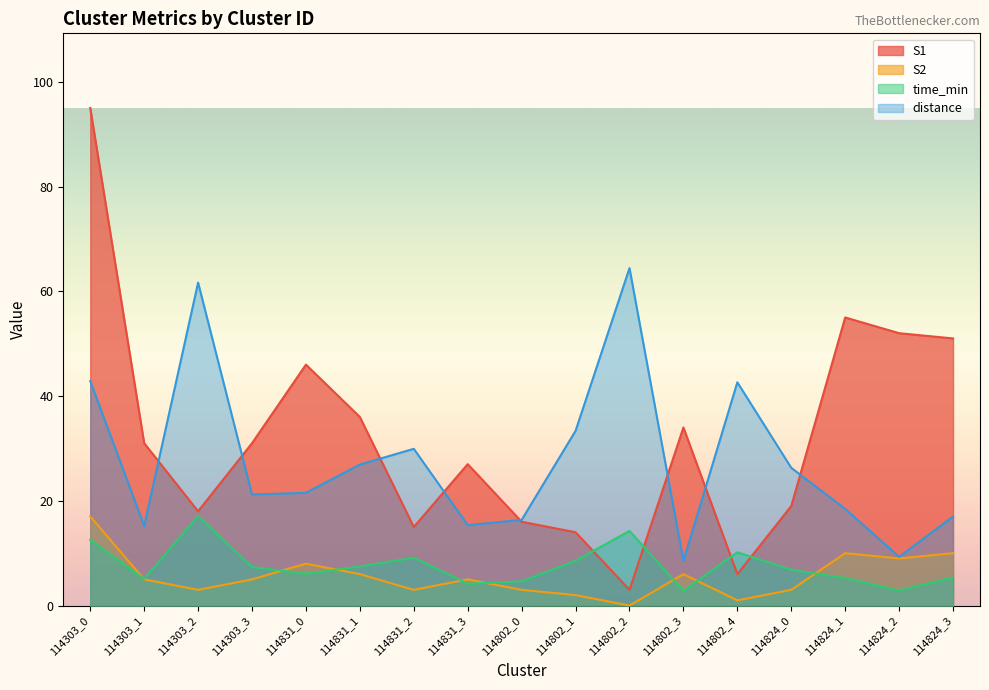

True or false: S2 has more than 2 points higher than both neighbors.

True